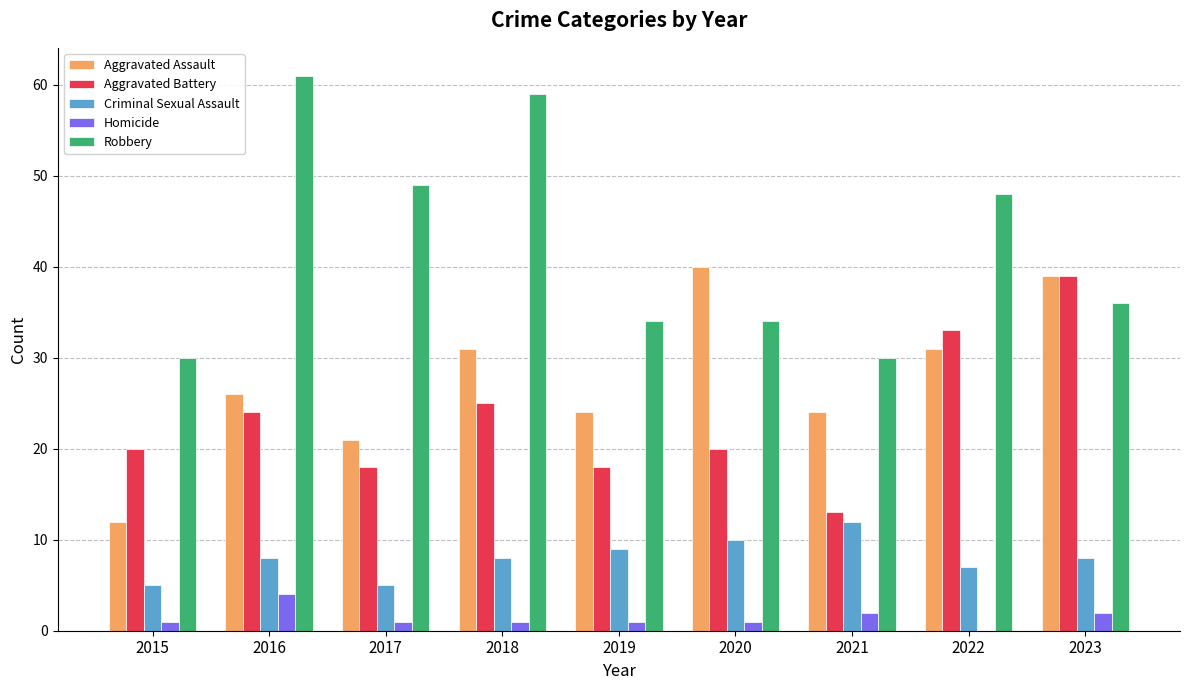

At which label is Robbery closest to 45?

2022